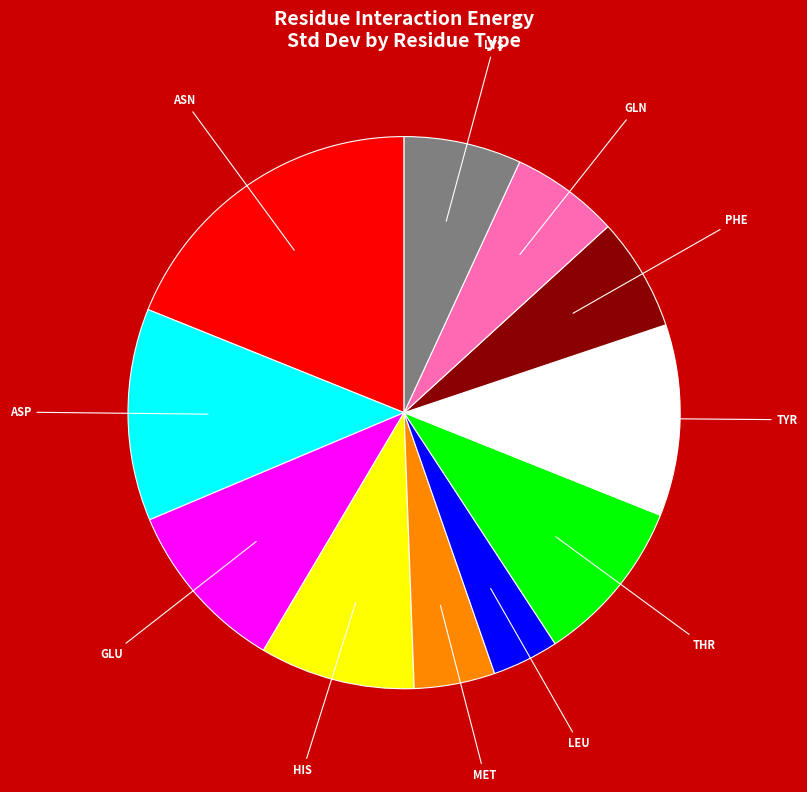

Is it true that THR is 10% of the pie?

True